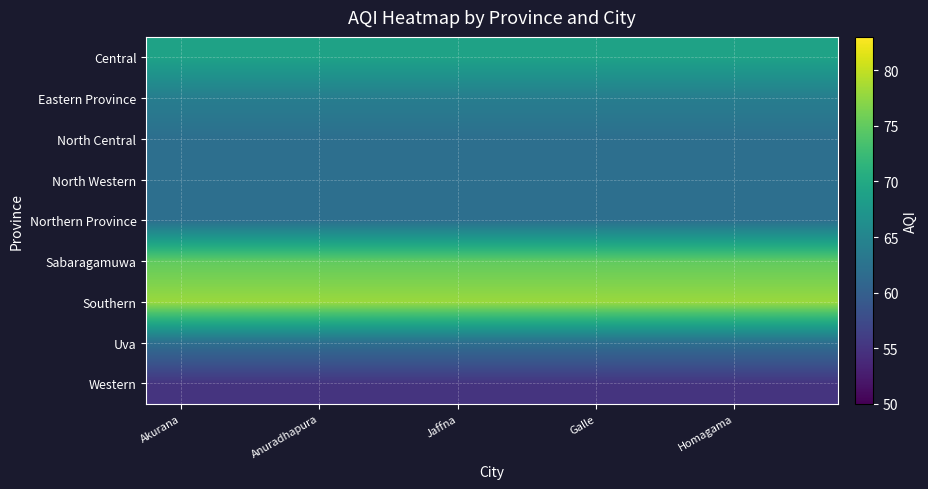

What is the greatest value displayed?

78